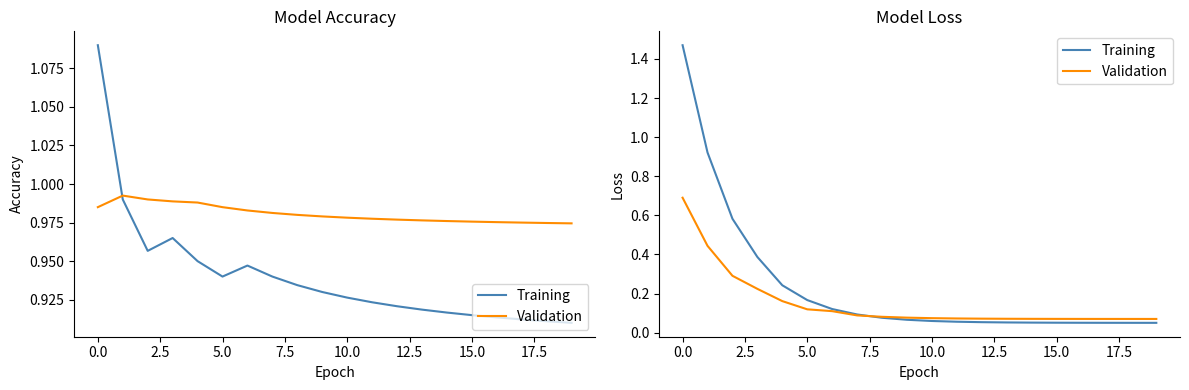

What is the value of the Validation point at the 11th from the left?

0.1